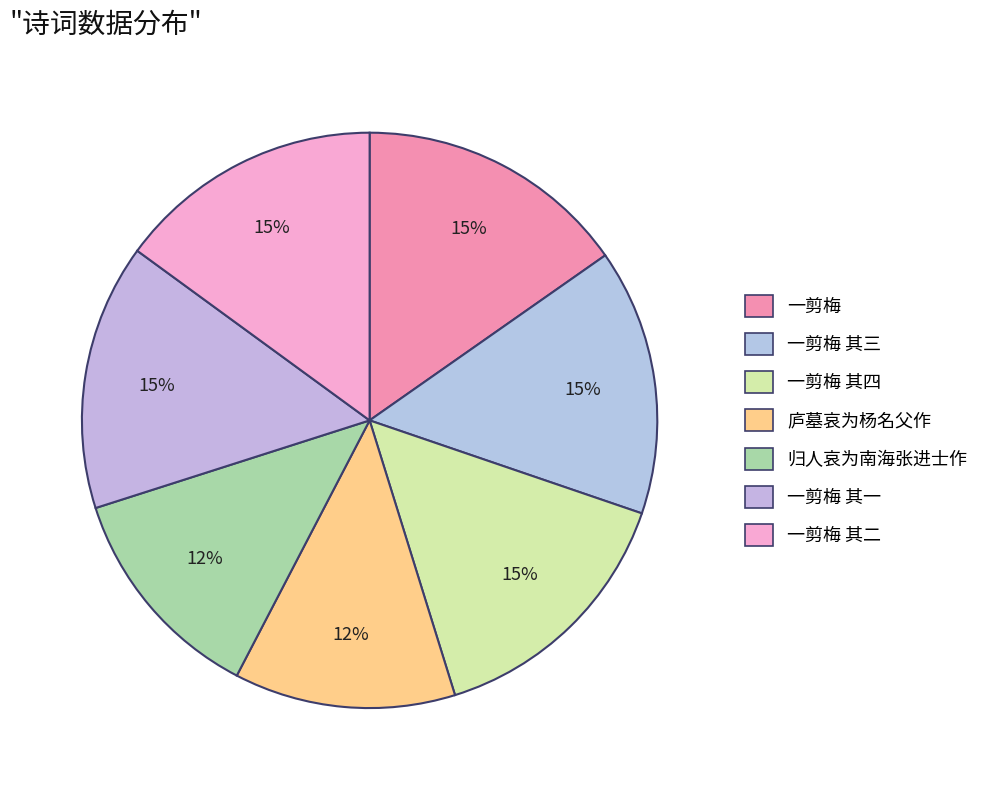

What percentage is the 一剪梅 slice, to the nearest percent?

15%